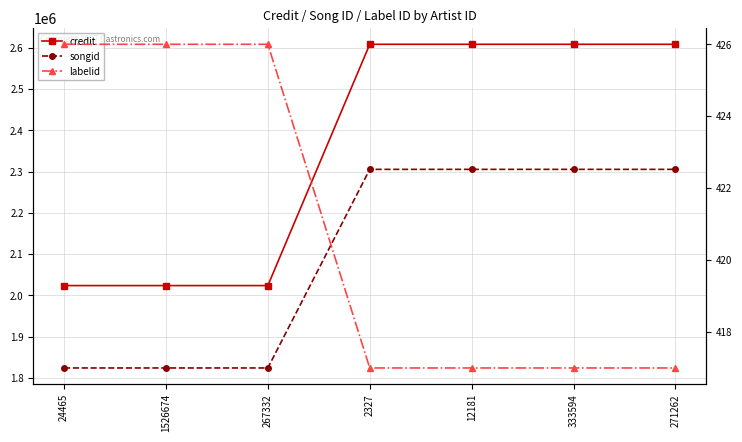

What is the average value of the credit series?

2358182